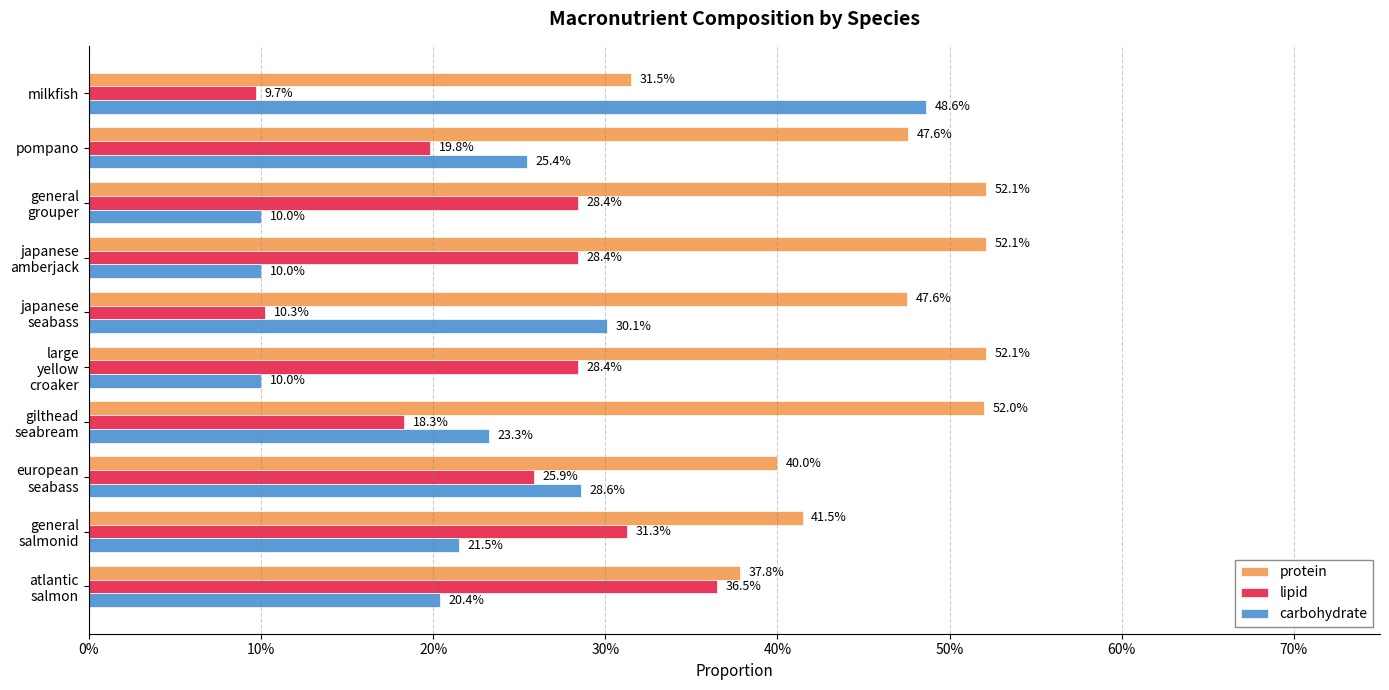

What are all the series names shown in the legend?

protein, lipid, carbohydrate